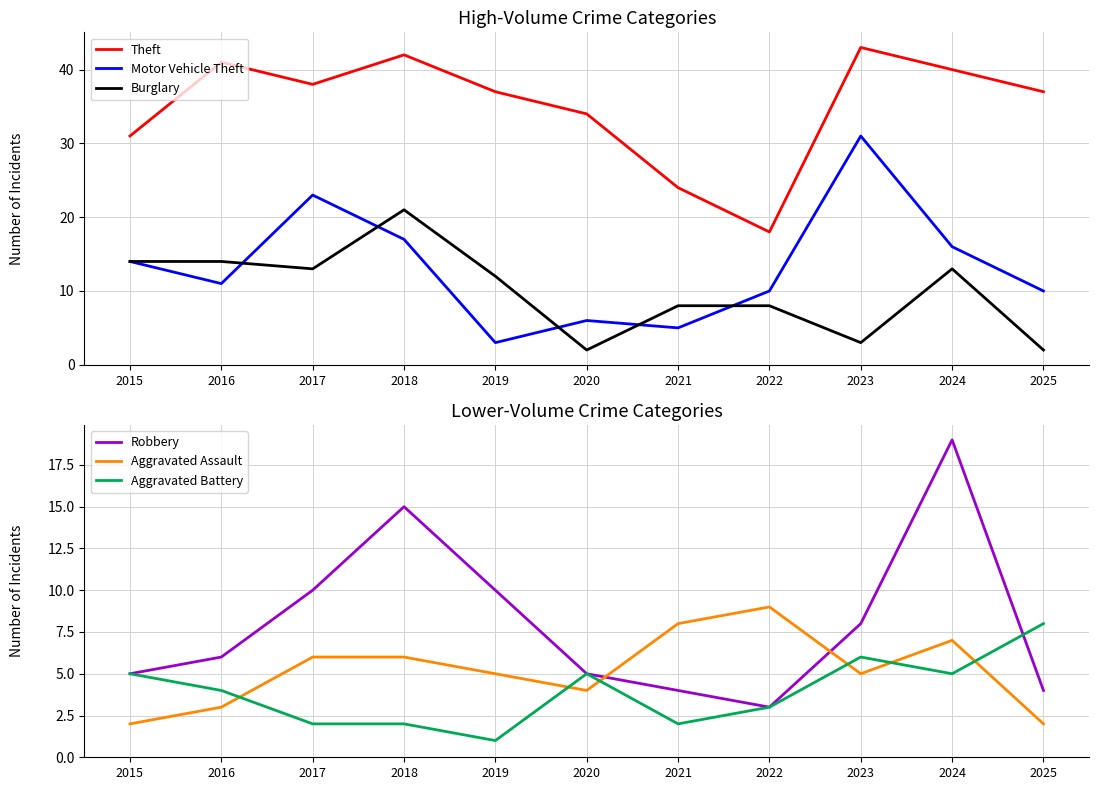

Reading left to right, extract all data points from this chart.

Theft: 2015=31	2016=41	2017=38	2018=42	2019=37	2020=34	2021=24	2022=18	2023=43	2024=40	2025=37
Motor Vehicle Theft: 2015=14	2016=11	2017=23	2018=17	2019=3	2020=6	2021=5	2022=10	2023=31	2024=16	2025=10
Burglary: 2015=14	2016=14	2017=13	2018=21	2019=12	2020=2	2021=8	2022=8	2023=3	2024=13	2025=2
Robbery: 2015=5	2016=6	2017=10	2018=15	2019=10	2020=5	2021=4	2022=3	2023=8	2024=19	2025=4
Aggravated Assault: 2015=2	2016=3	2017=6	2018=6	2019=5	2020=4	2021=8	2022=9	2023=5	2024=7	2025=2
Aggravated Battery: 2015=5	2016=4	2017=2	2018=2	2019=1	2020=5	2021=2	2022=3	2023=6	2024=5	2025=8